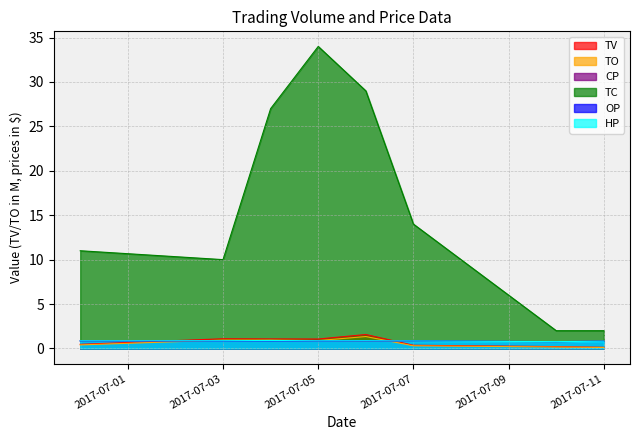

Which series has the largest range (max minus min)?

TC